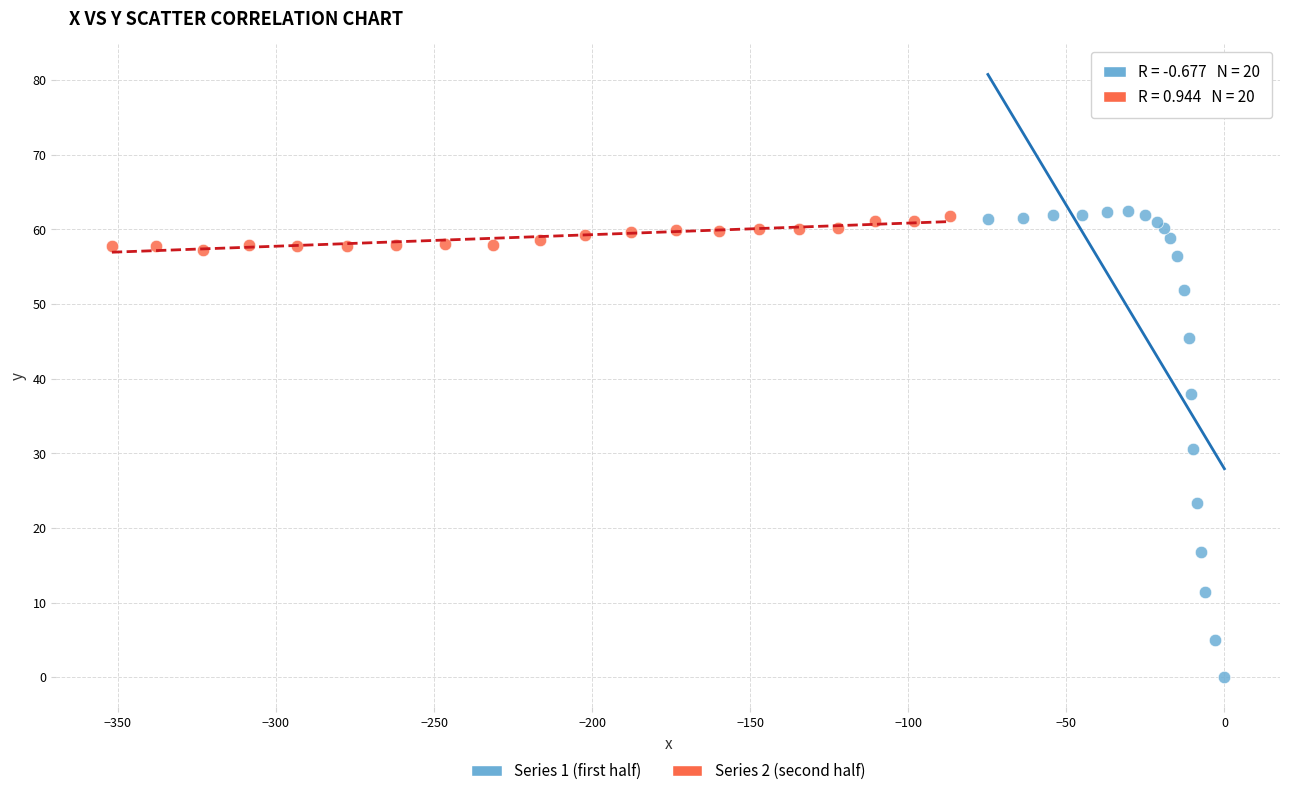

Which series reaches the minimum Y coordinate?

Series 1 (first half)